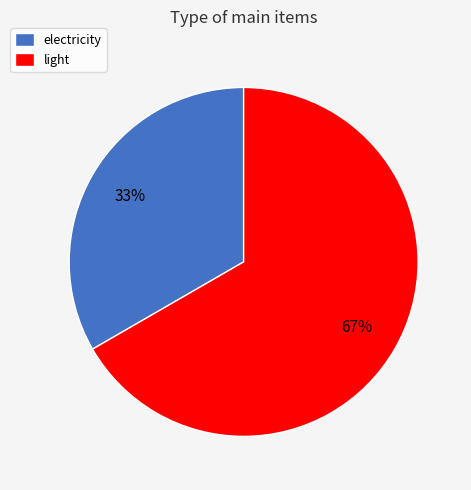

To the nearest percent, what is the combined percentage of electricity and light?

100%